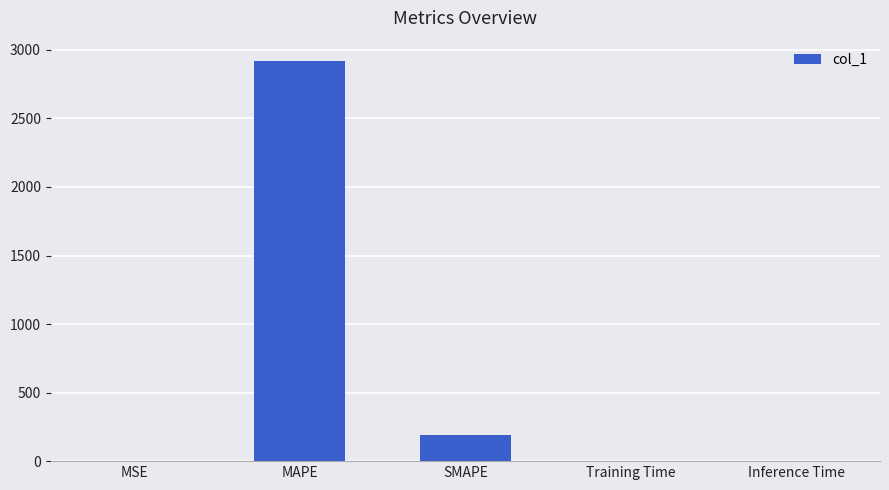

How many data points does each series have?

5